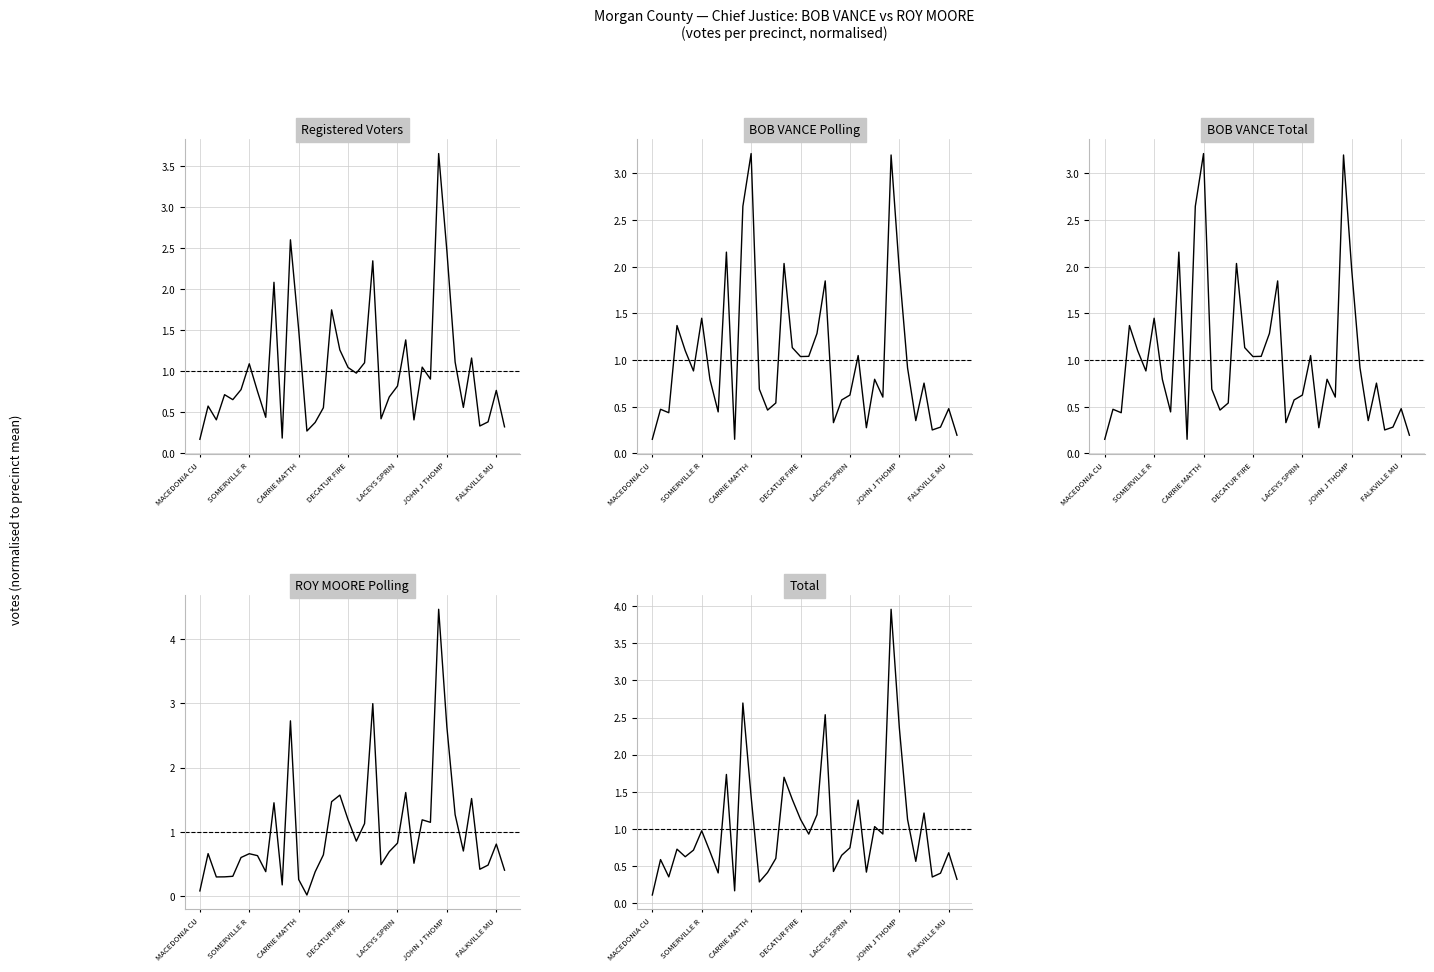

What is the approximate value of BOB VANCE Polling at 37?

0.2